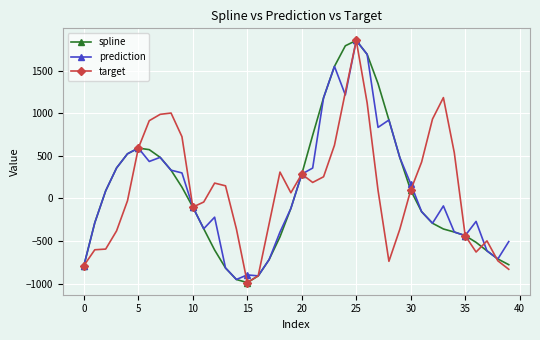

True or false: prediction has more than 2 interior local peaks.

True